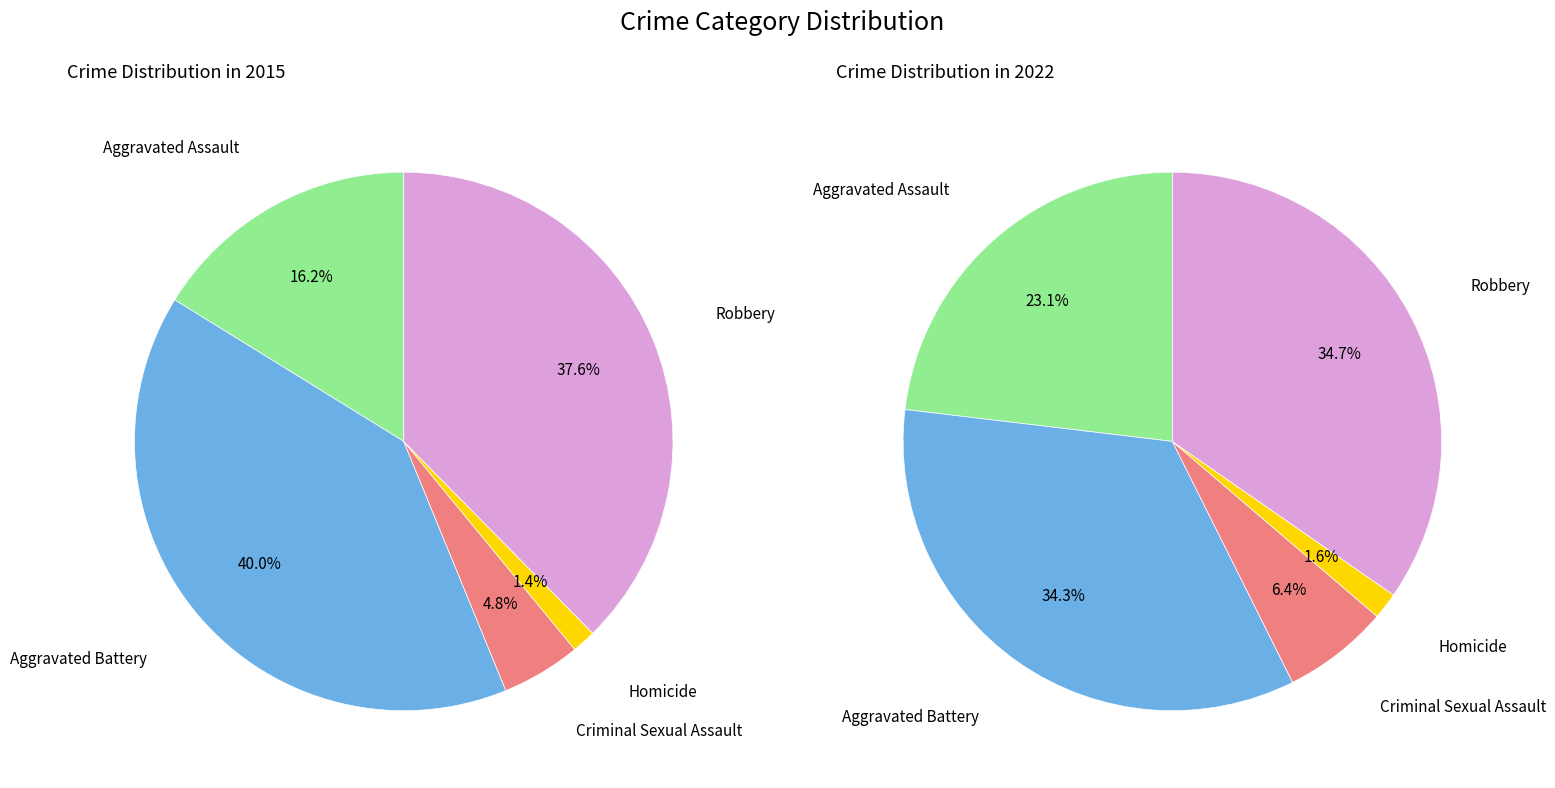

Is the sum of Homicide and Robbery greater than half?

No